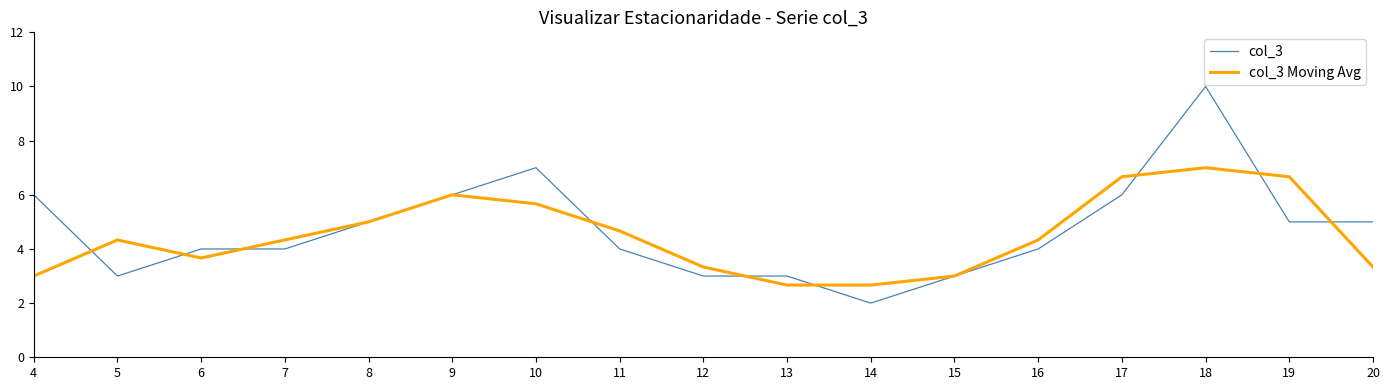

How many lines are shown in the chart?

2